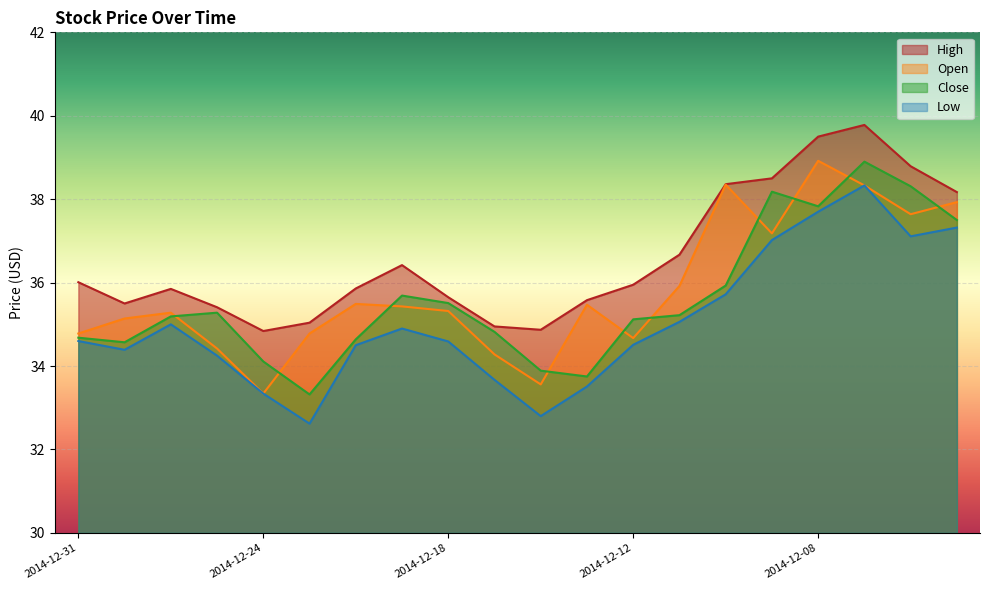

How many interior local peaks does the High series have?

3